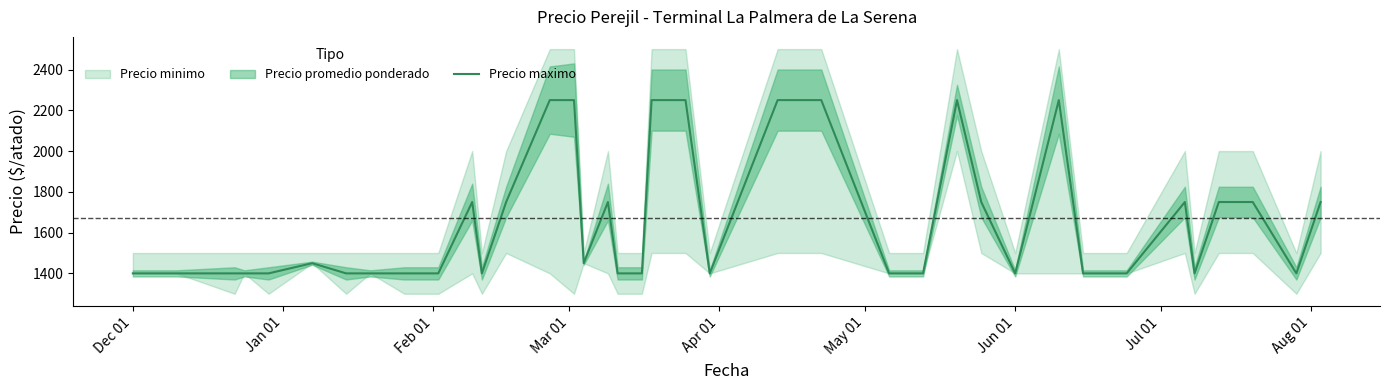

How many interior local peaks (higher than both neighbors) does the data have?

6